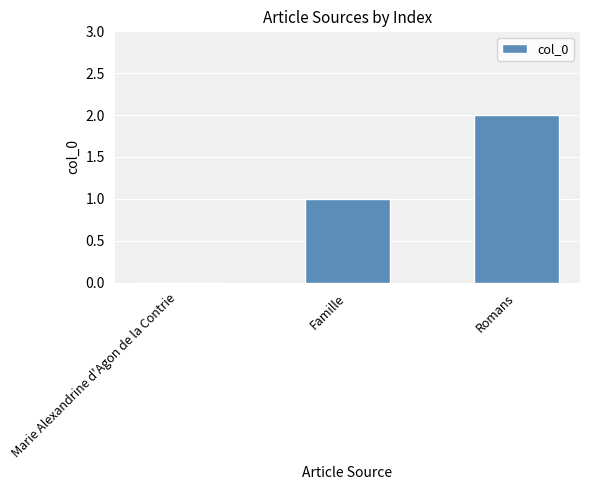

Between Famille and Romans, which is larger?

Romans